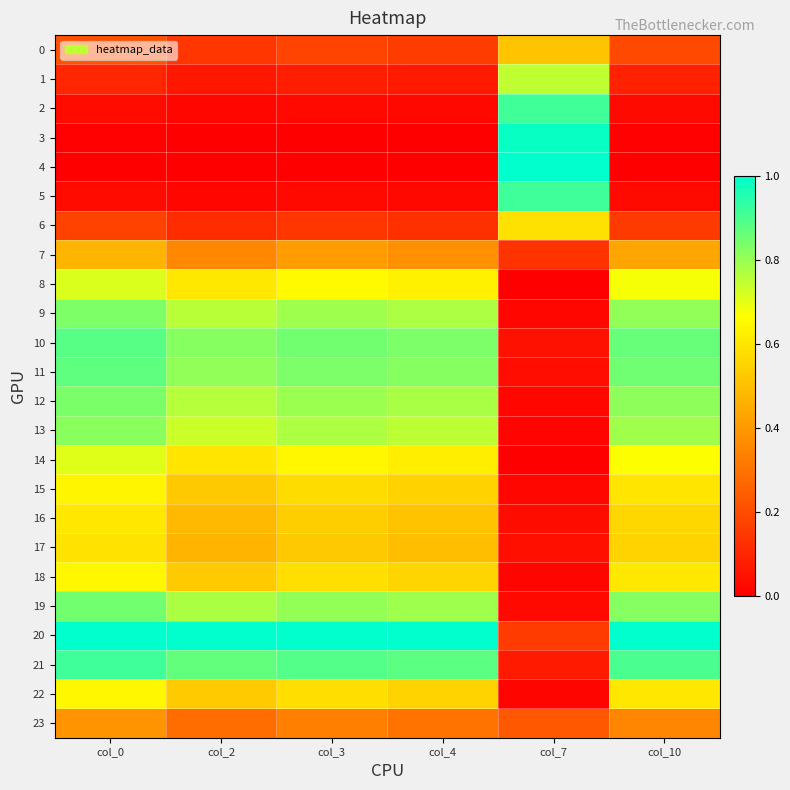

Which series has the largest total across all categories?

20